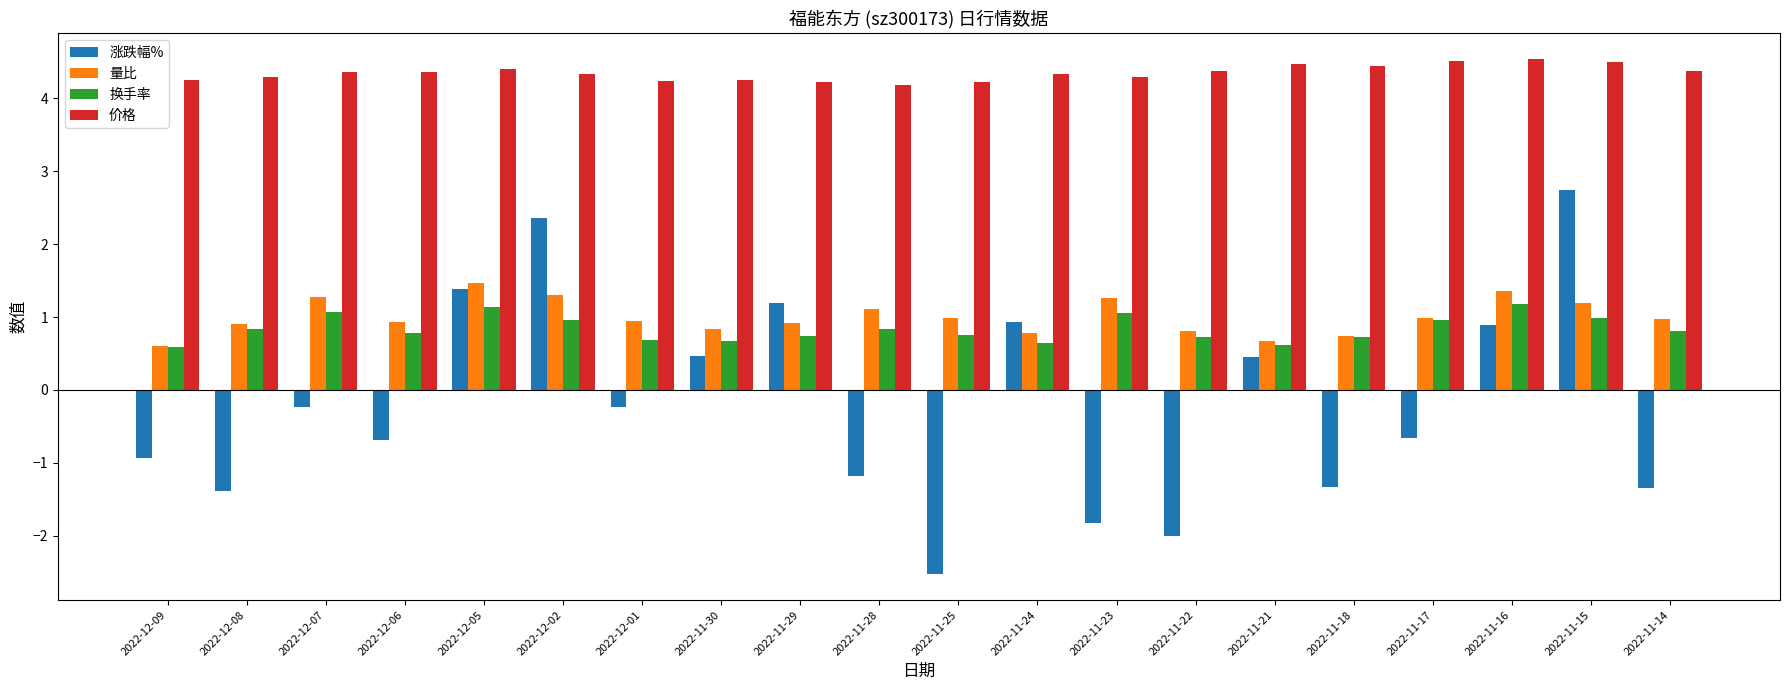

Is it true that 价格 equals 5.8 at 2022-12-01?

False